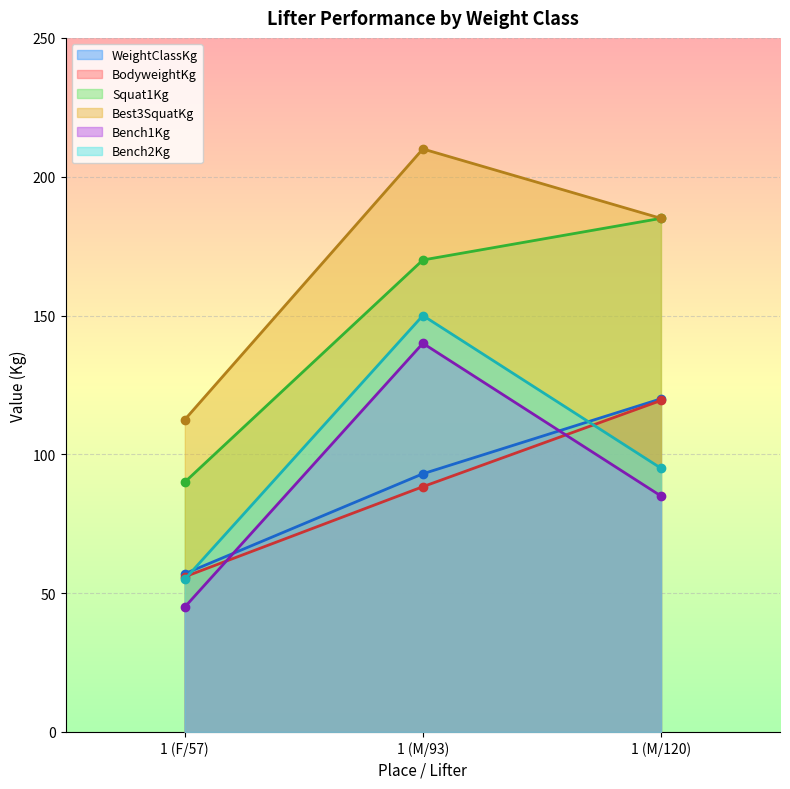

Where is Bench1Kg nearest to the value 92?

1 (M/120)